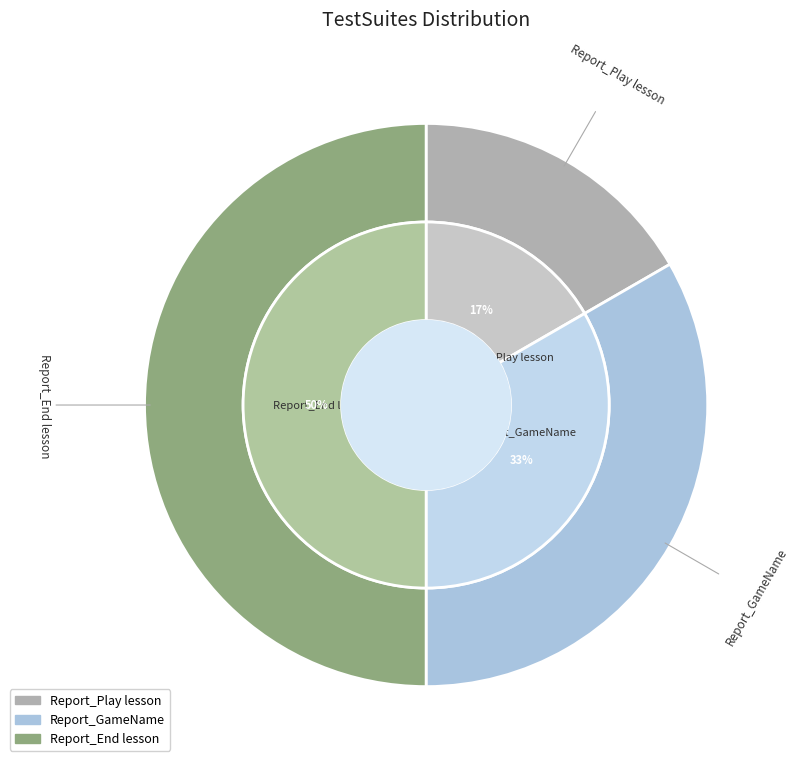

Which category has the smallest portion of the pie?

Report_Play lesson